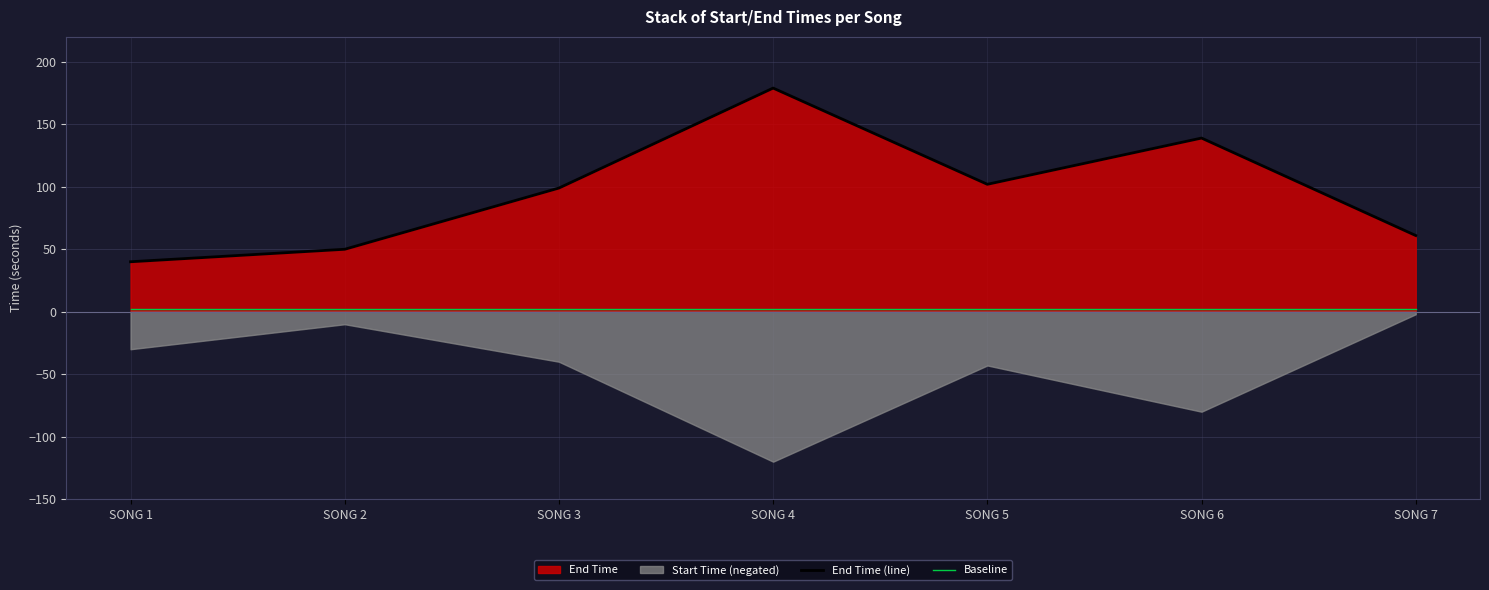

Is the value of End Time (line) at SONG 7 greater than the value of Baseline at SONG 6?

Yes